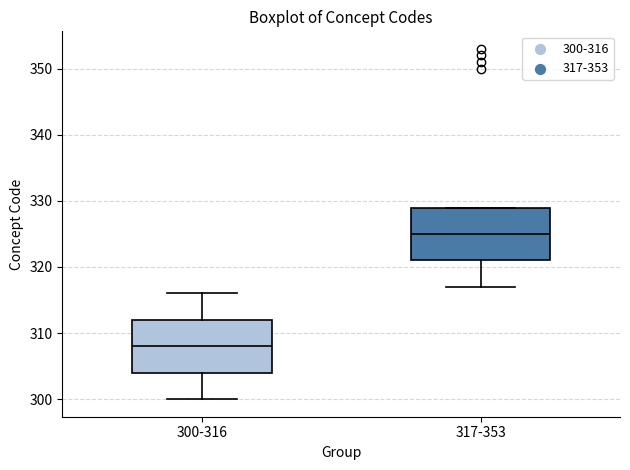

Which box has the highest median line?

317-353